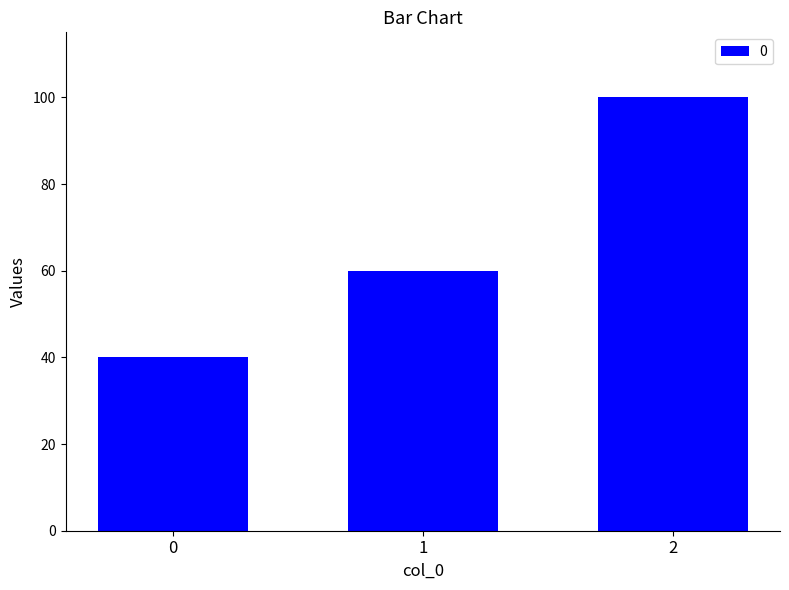

Approximately how many times larger is the value at 0 compared to 1?

0.7